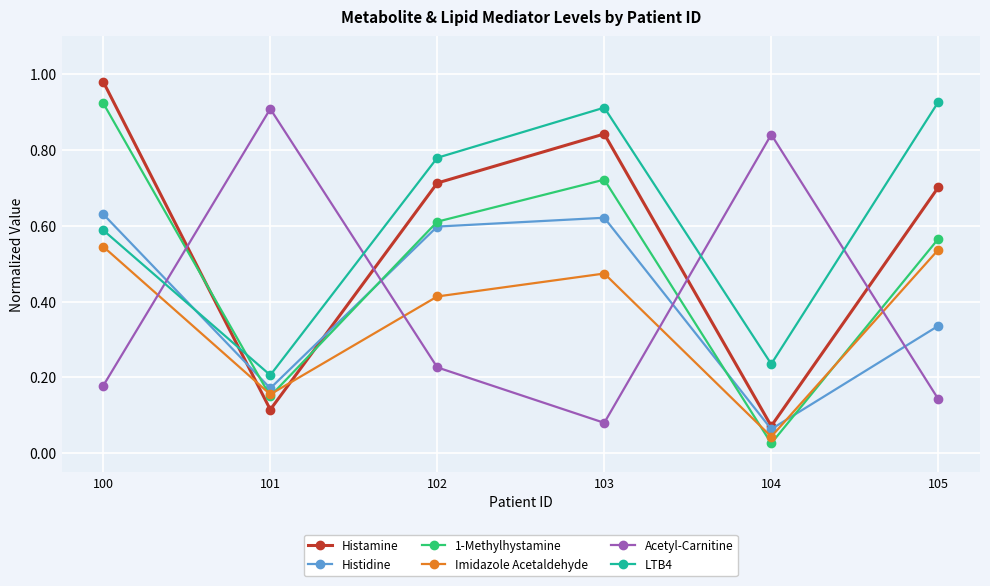

Does the chart display data point markers on the line(s)?

Yes